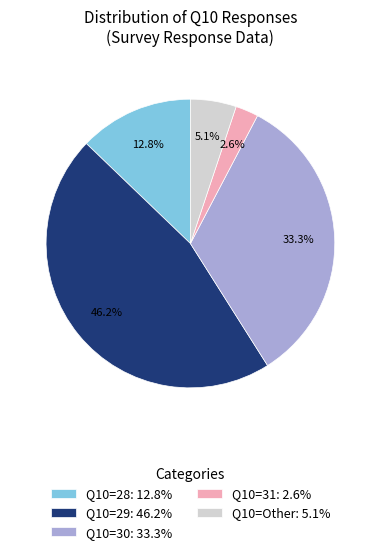

To the nearest percent, what is the difference between the largest and smallest slice percentages?

44%